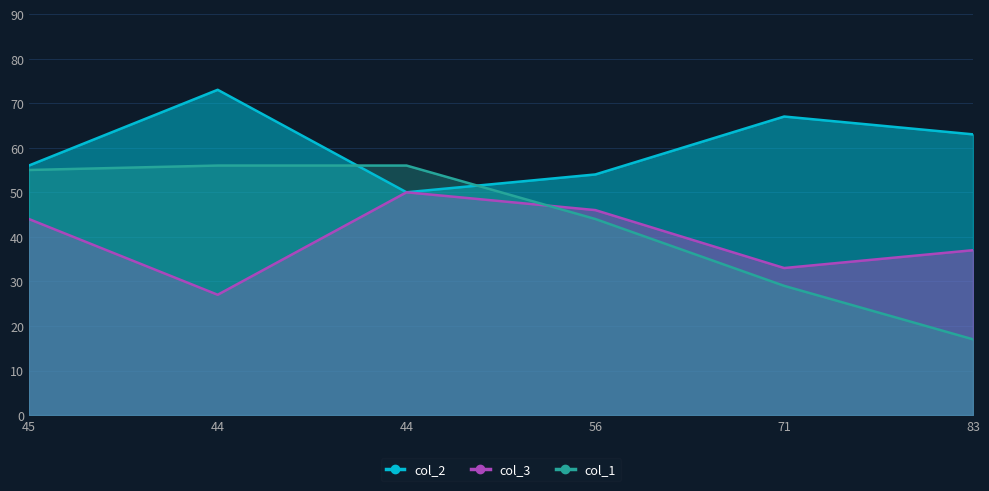

How many data points in col_1 are above 55?

2